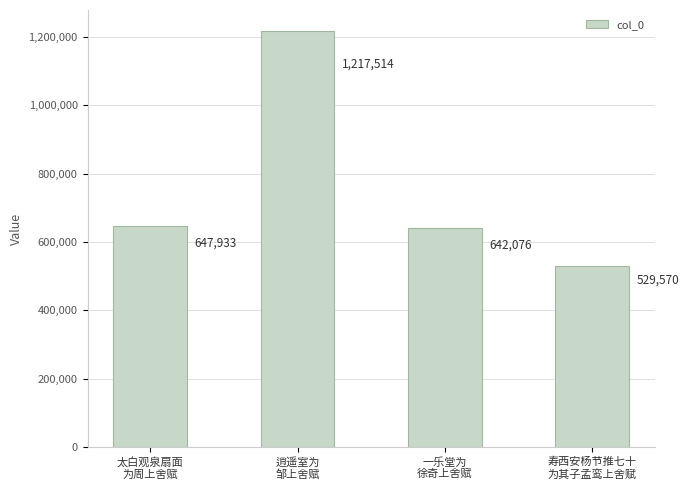

Reading left to right, transcribe all the data shown in this chart.

太白观泉扇面
为周上舍赋=647933	逍遥室为
邹上舍赋=1217514	一乐堂为
徐奇上舍赋=642076	寿西安杨节推七十
为其子孟鸾上舍赋=529570